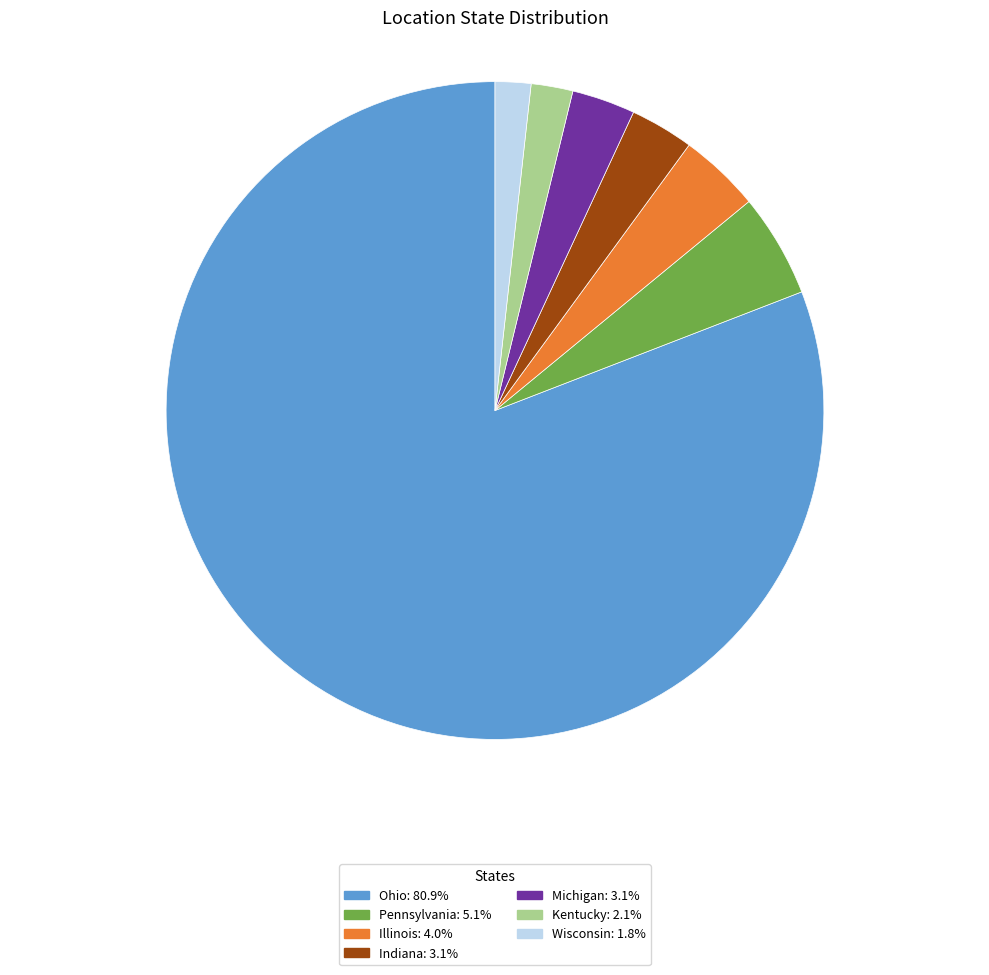

Does Ohio account for over 50% of the chart?

Yes